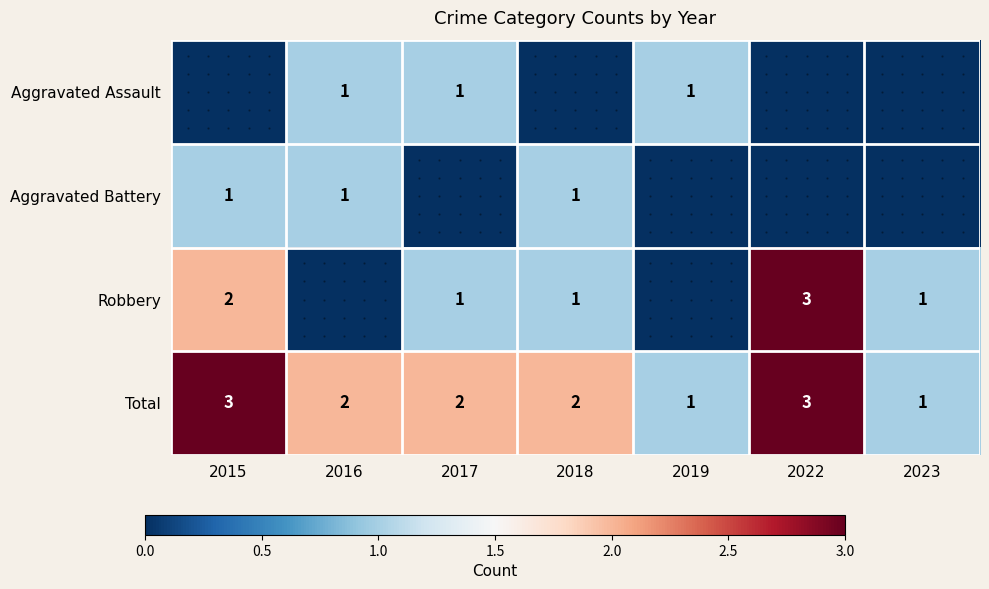

The value of Aggravated Battery at 2016 is 1. True or false?

True